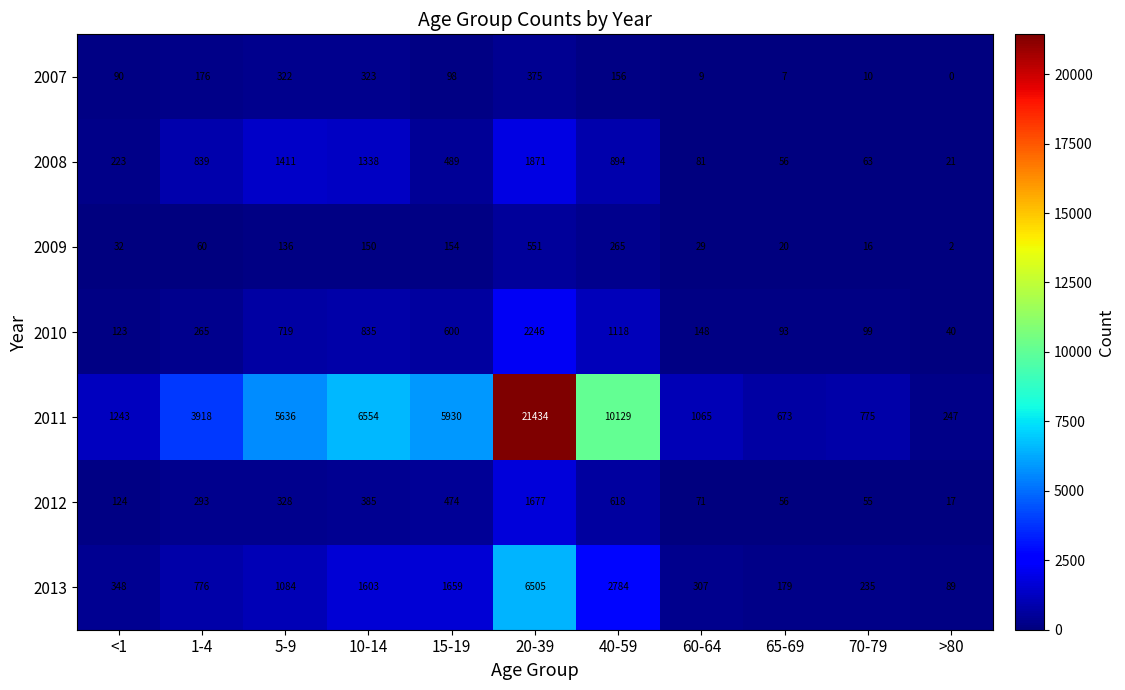

At which label is 2010 closest to 1143?

40-59